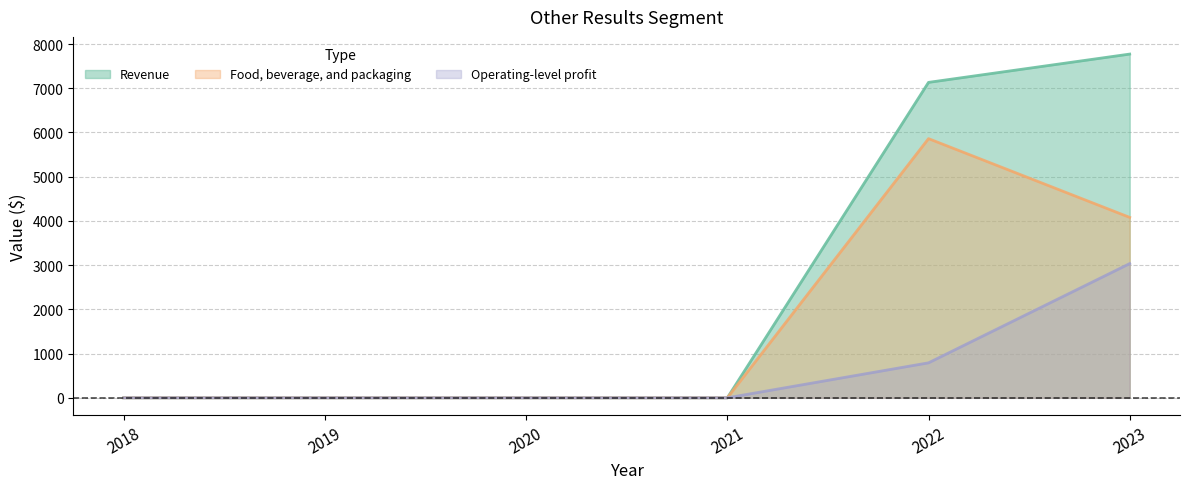

What is the greatest value displayed?

7773